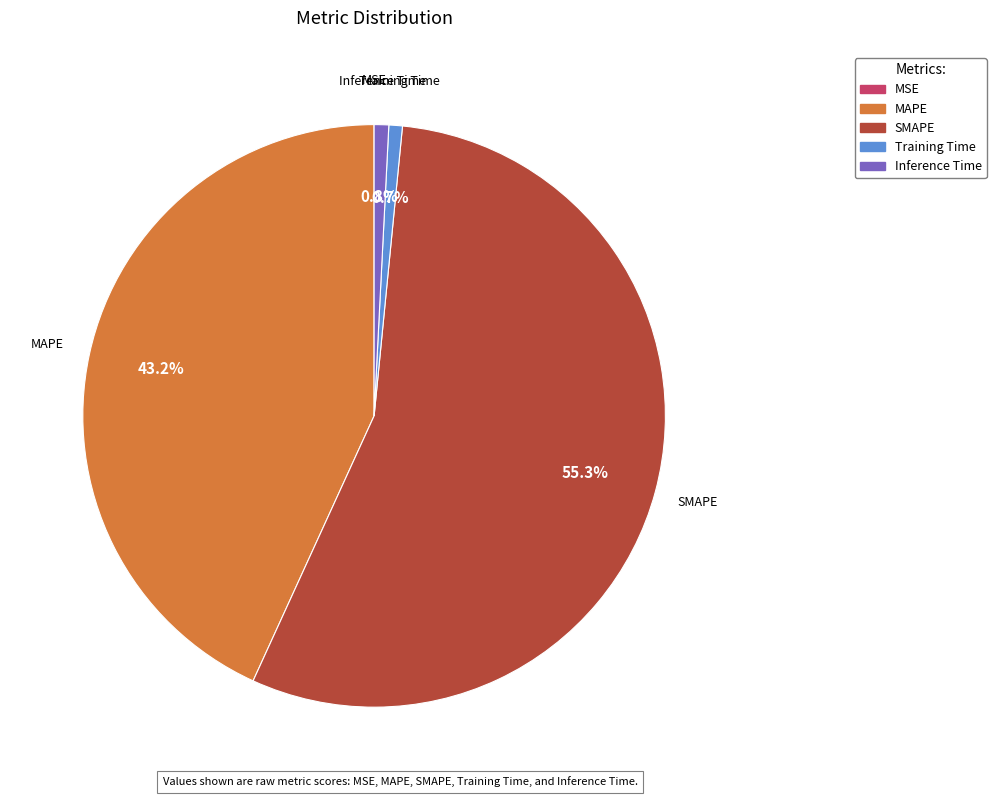

Which has a higher value, SMAPE or MAPE?

SMAPE